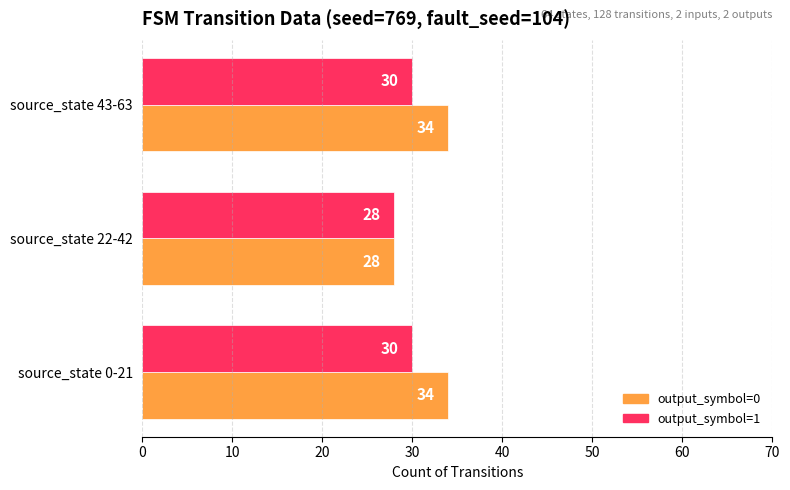

Rank the series by their maximum value, from highest to lowest.

output_symbol=0, output_symbol=1